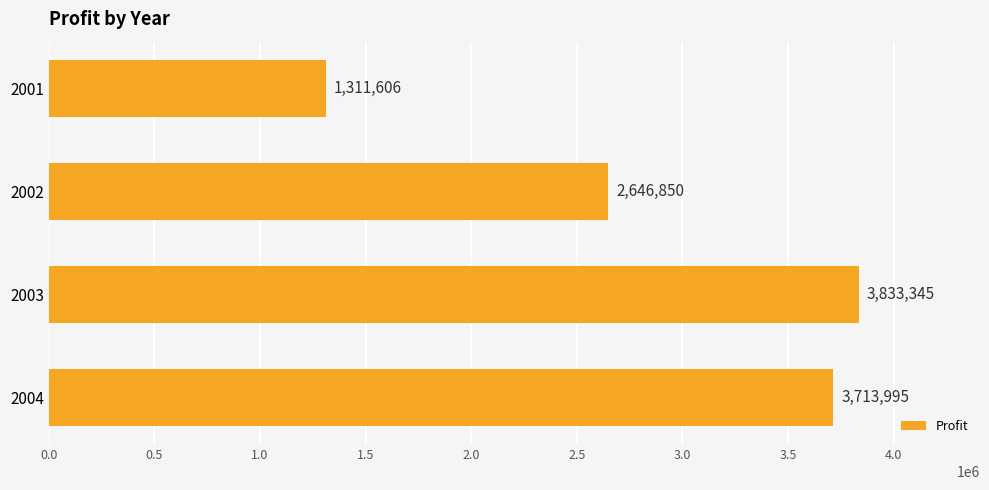

How many bars are there in total?

4